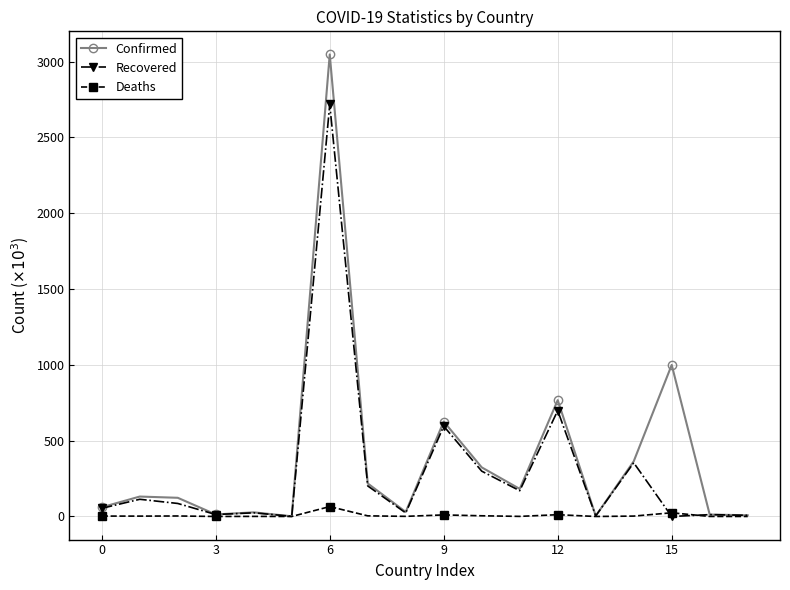

Which category has the highest value in the Confirmed series?

6